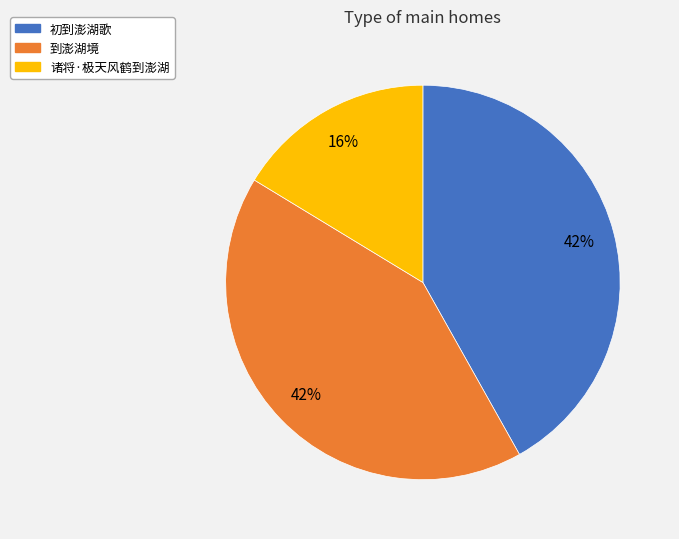

How many slices are in this pie chart?

3